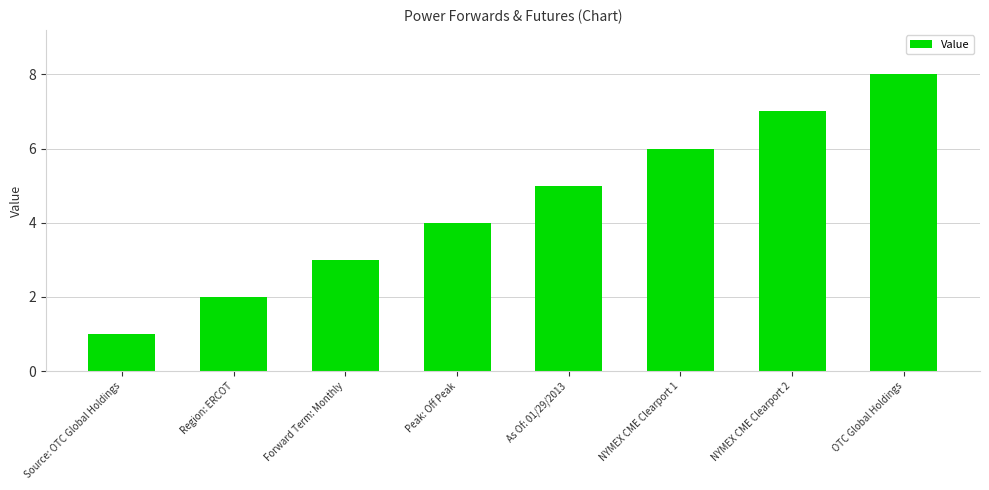

What is the ratio of the value at NYMEX CME Clearport 2 to the value at Source: OTC Global Holdings?

7.0